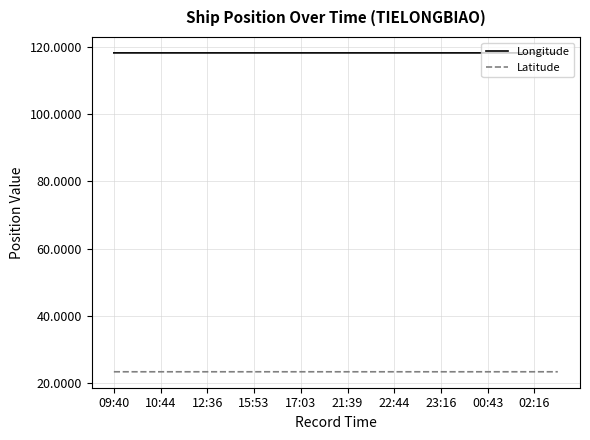

Which series has the widest spread of values?

Latitude